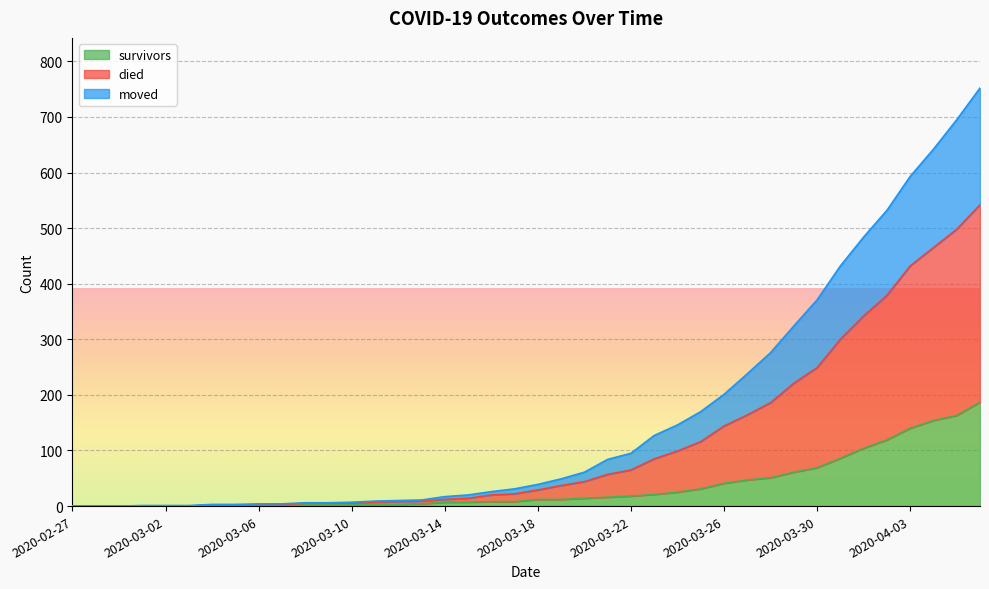

What is the approximate value of moved at 2020-03-04?

2